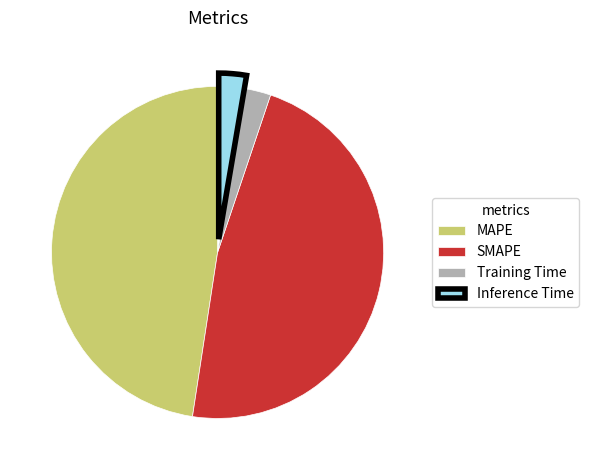

Count the number of slices in the pie.

4